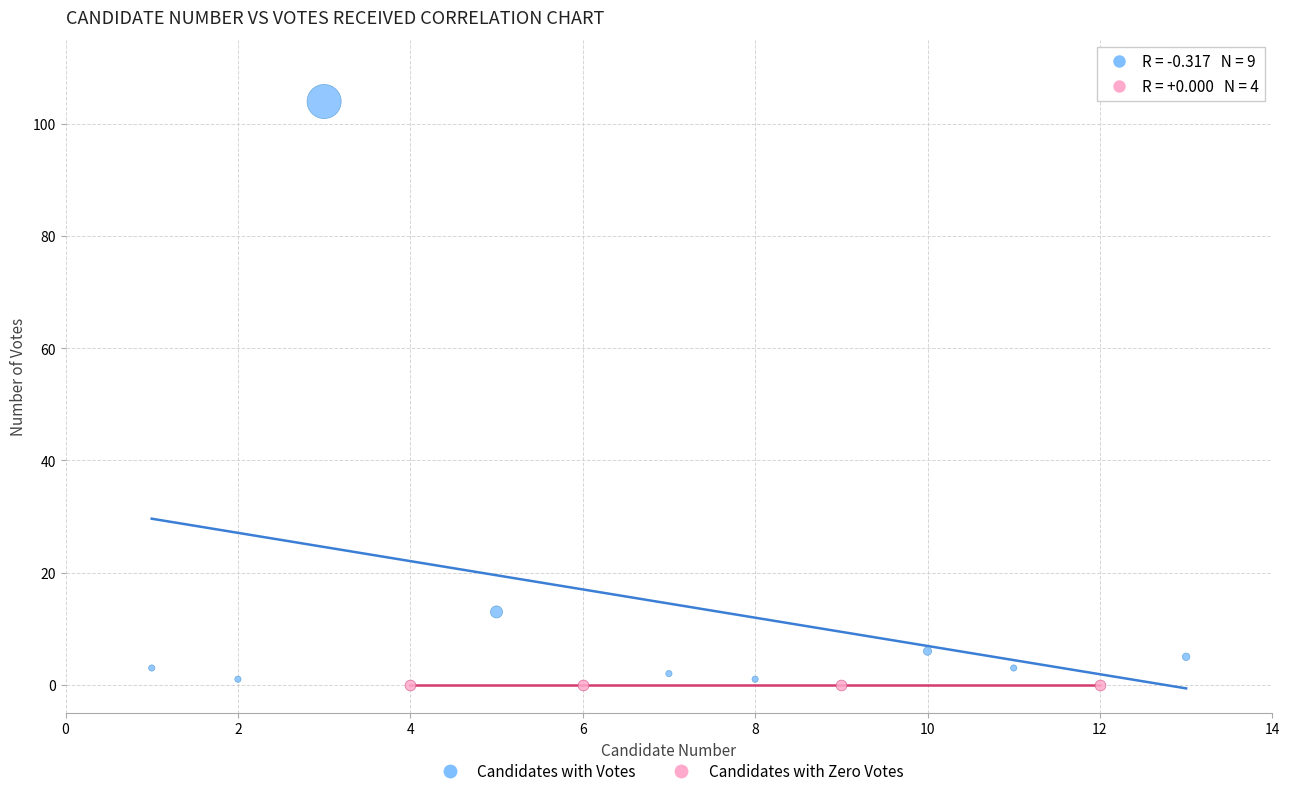

Which series reaches the maximum Y coordinate?

Candidates with Votes